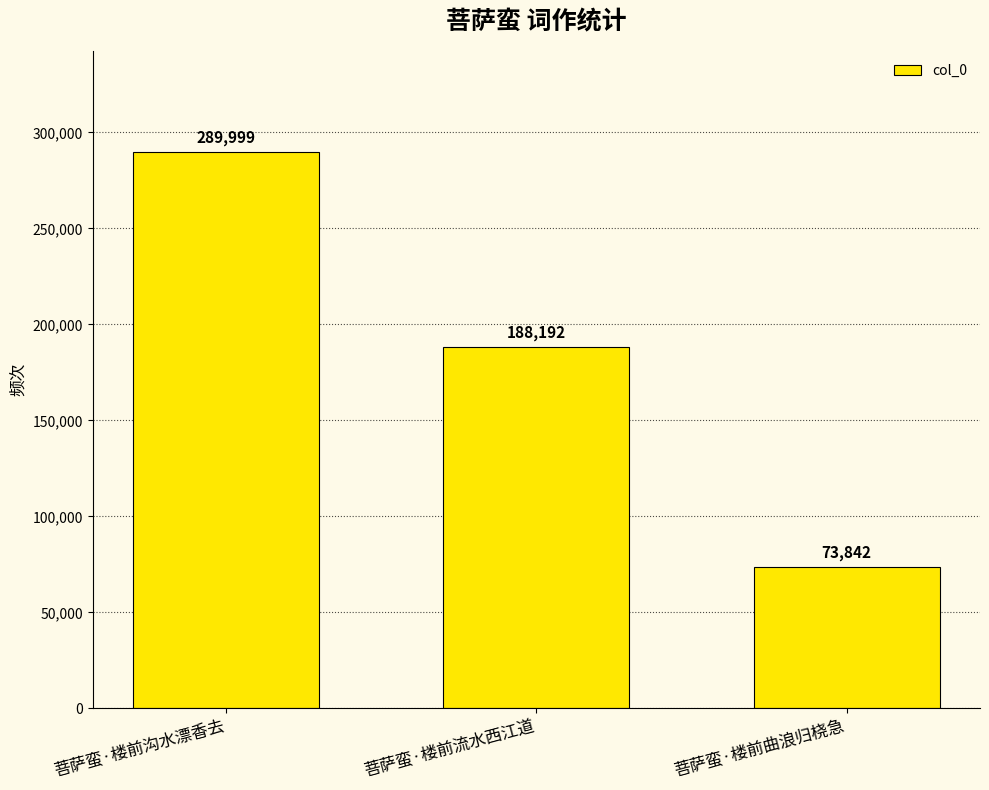

What position from the left is 菩萨蛮·楼前曲浪归桡急?

3